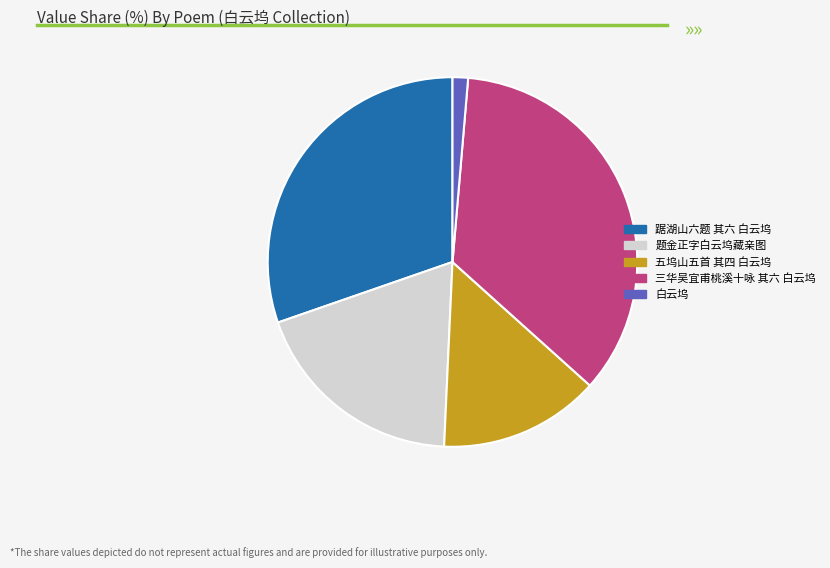

Is there any slice that represents more than half of the pie?

No